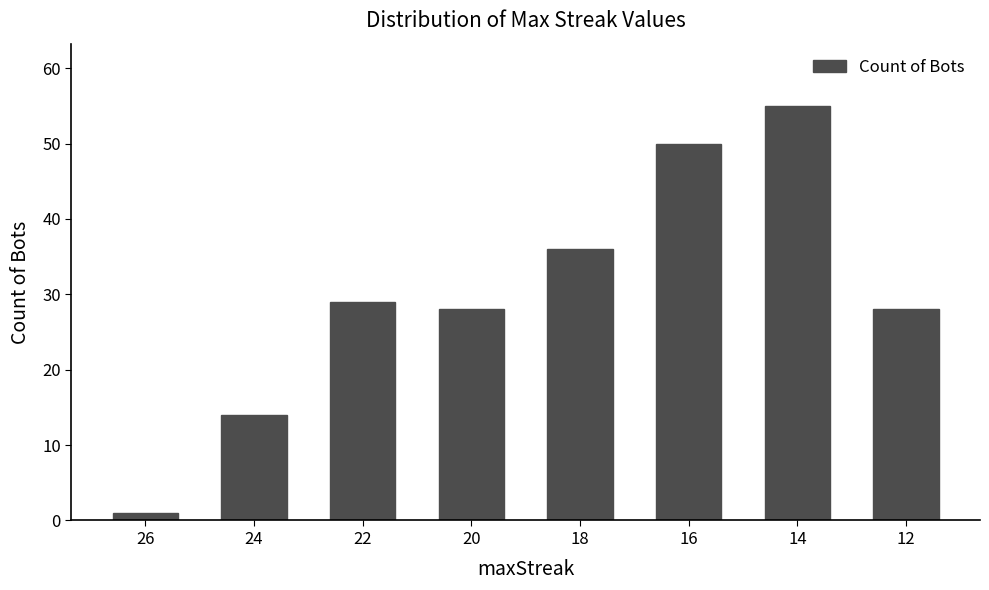

How many bars are there in total?

8